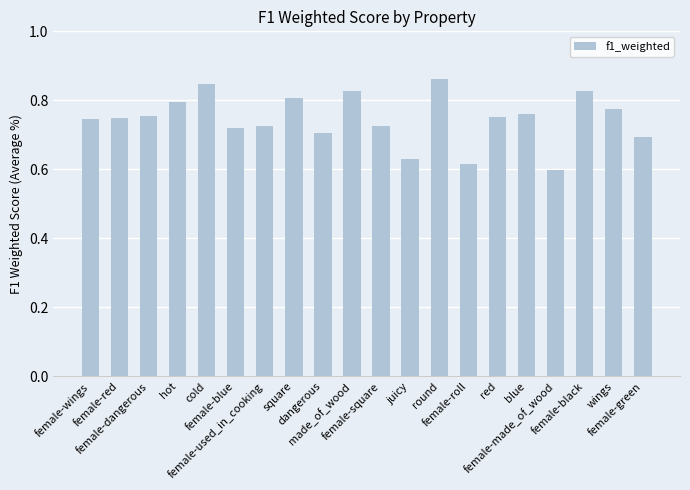

The chart shows a value of 0.8 at wings. True or false?

True